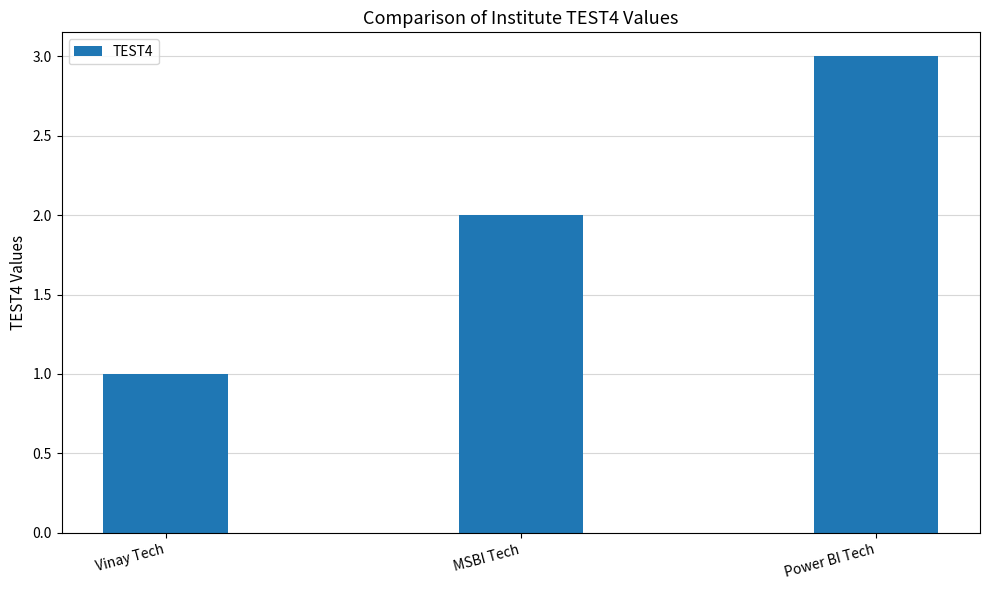

What is the value of the 3rd bar from the left?

3